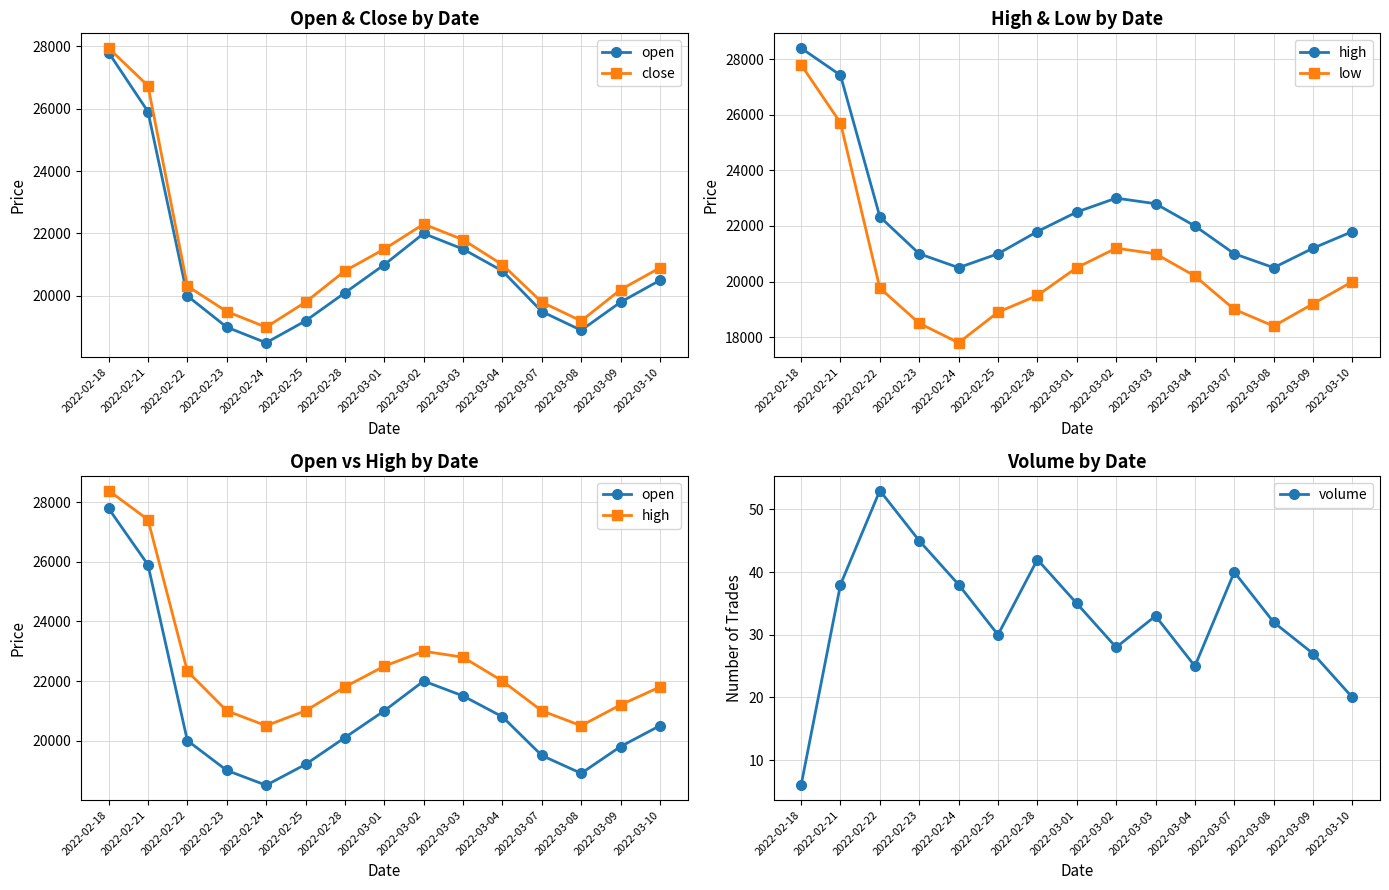

True or false: high and volume intersect in this chart.

False